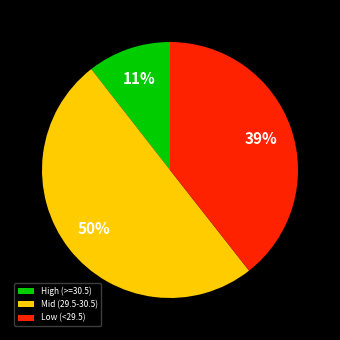

The High (>=30.5) slice represents 11% of the pie. True or false?

True